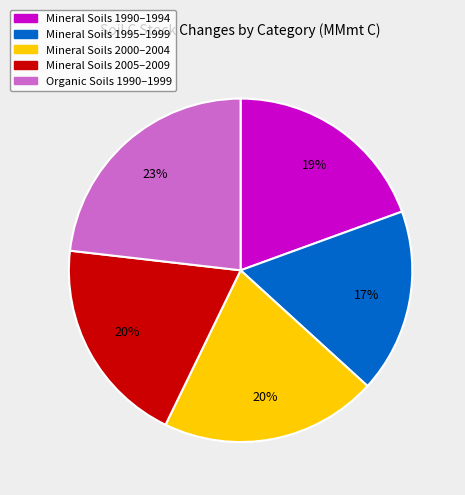

Does any single category account for the majority?

No